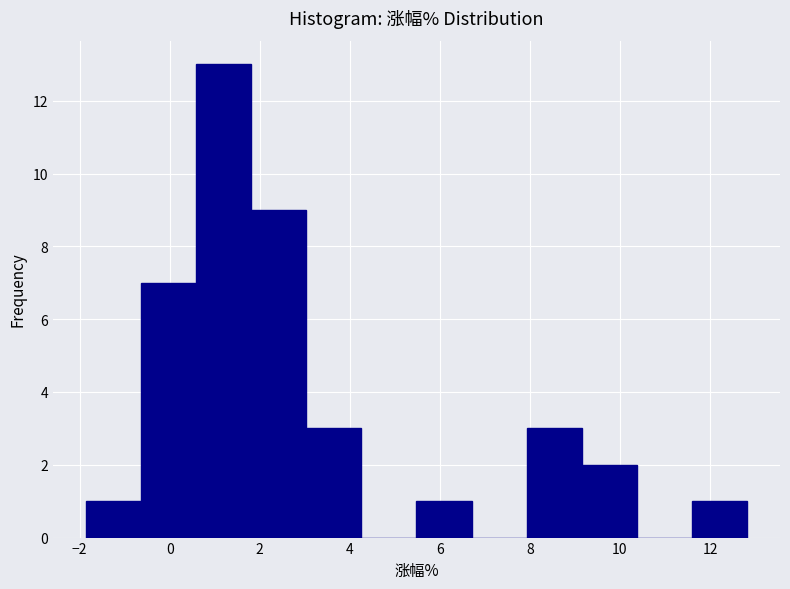

What is the height of the bar covering 11.6 to 12.8 on the x-axis? Neither the bar edges nor the heights are printed on the chart, so give them approximately, as read against the axes.

1